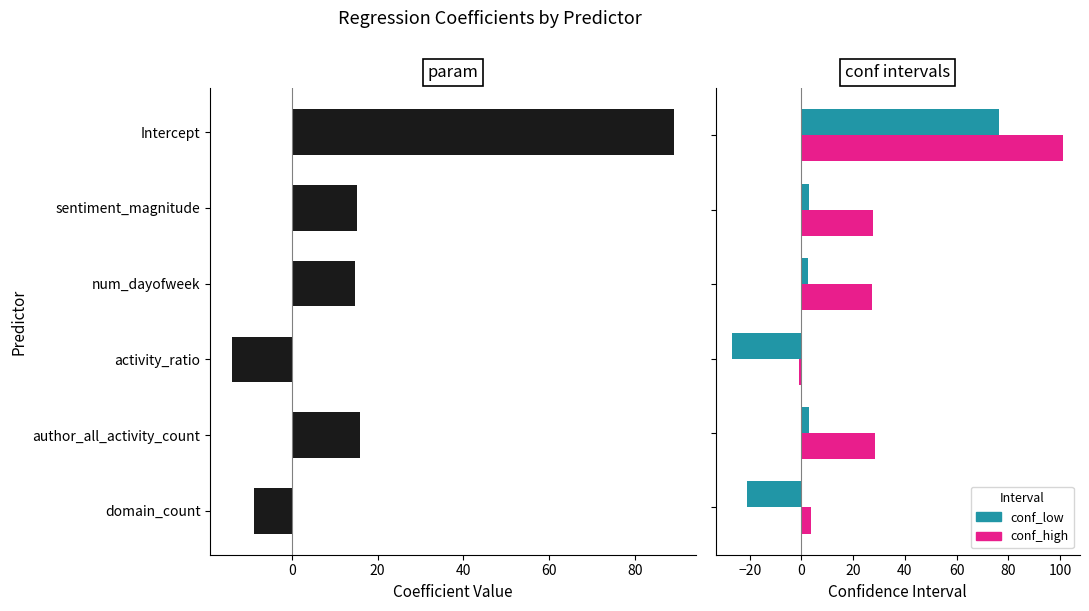

What is the difference between the maximum and minimum values in the conf_low series?

103.4